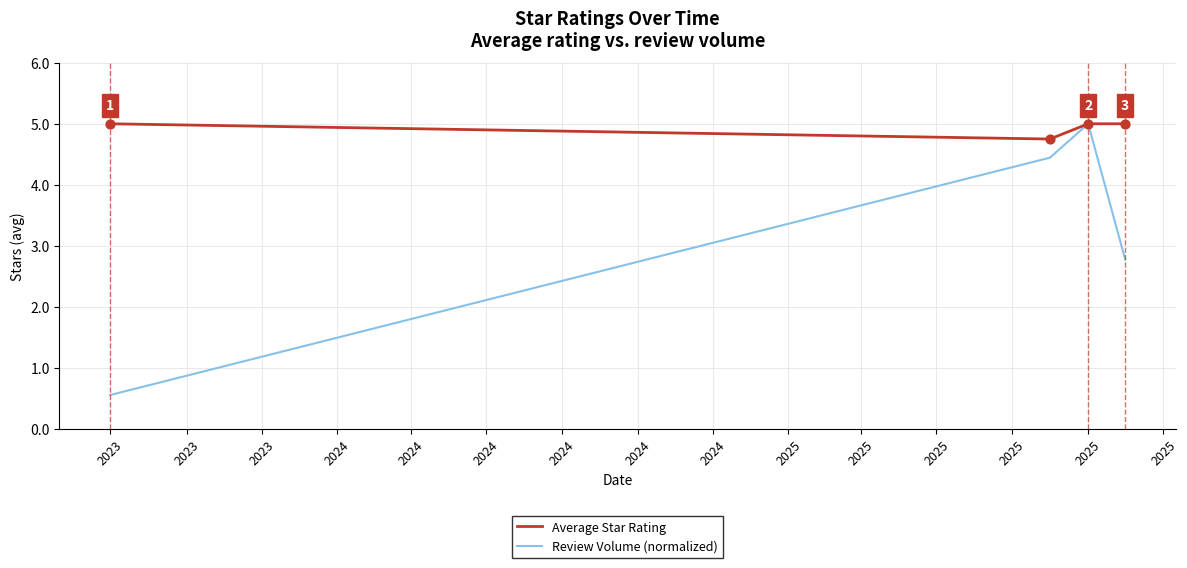

Which series has the widest spread of values?

Review Volume (normalized)